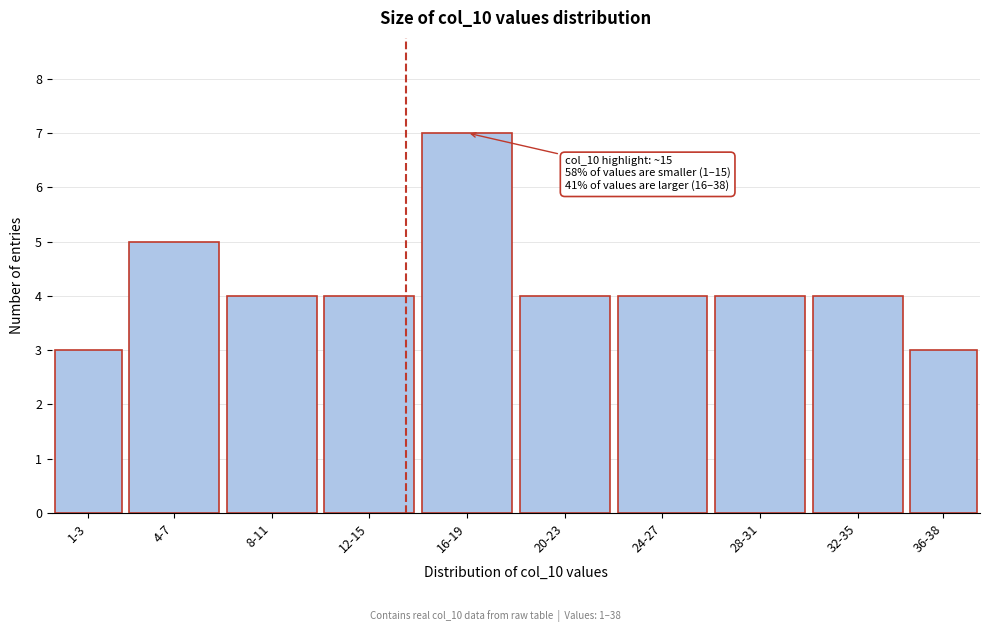

Reading left to right, extract all data points from this chart.

3	5	4	4	7	4	4	4	4	3